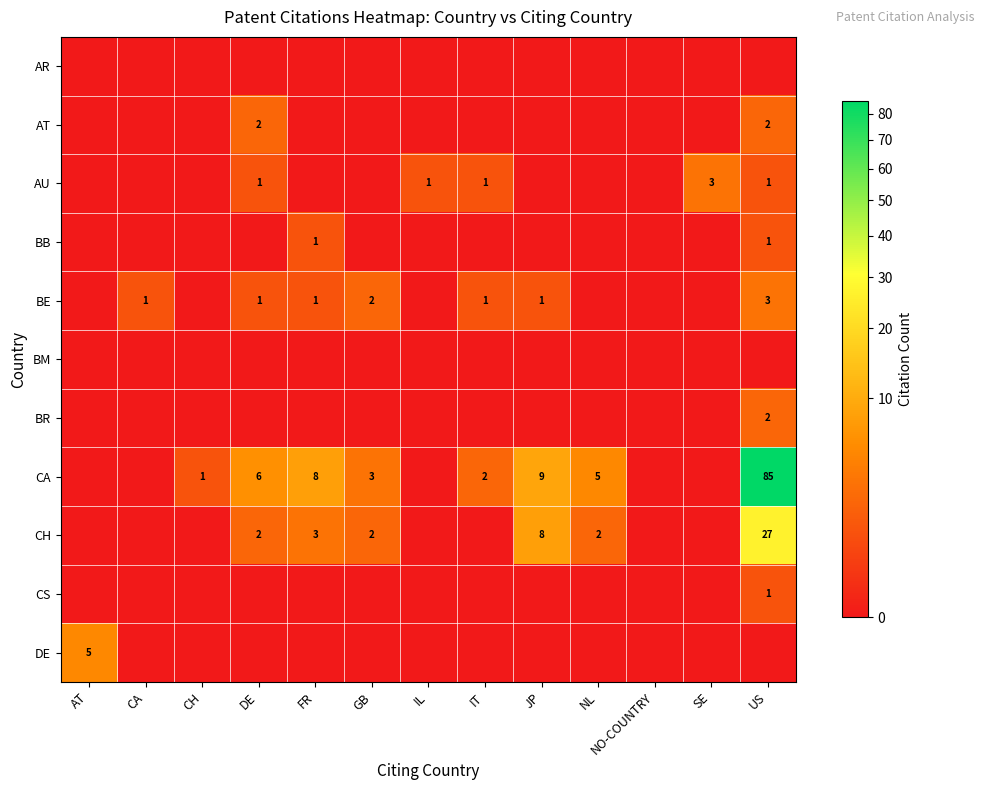

The AR series shows 0 at IT. True or false?

True